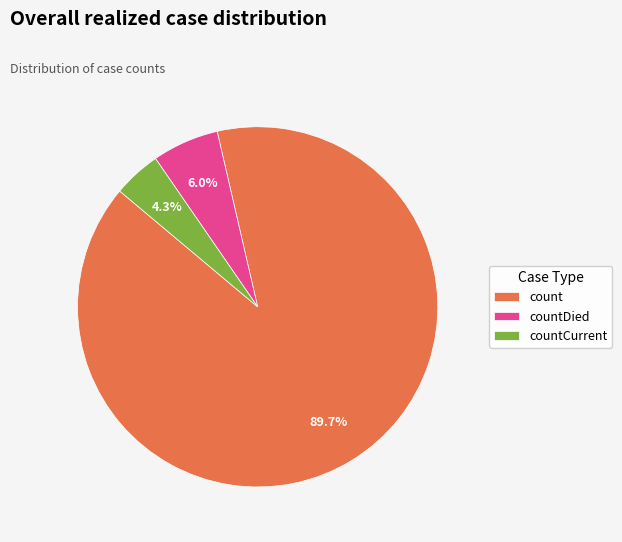

Does count account for over 50% of the chart?

Yes